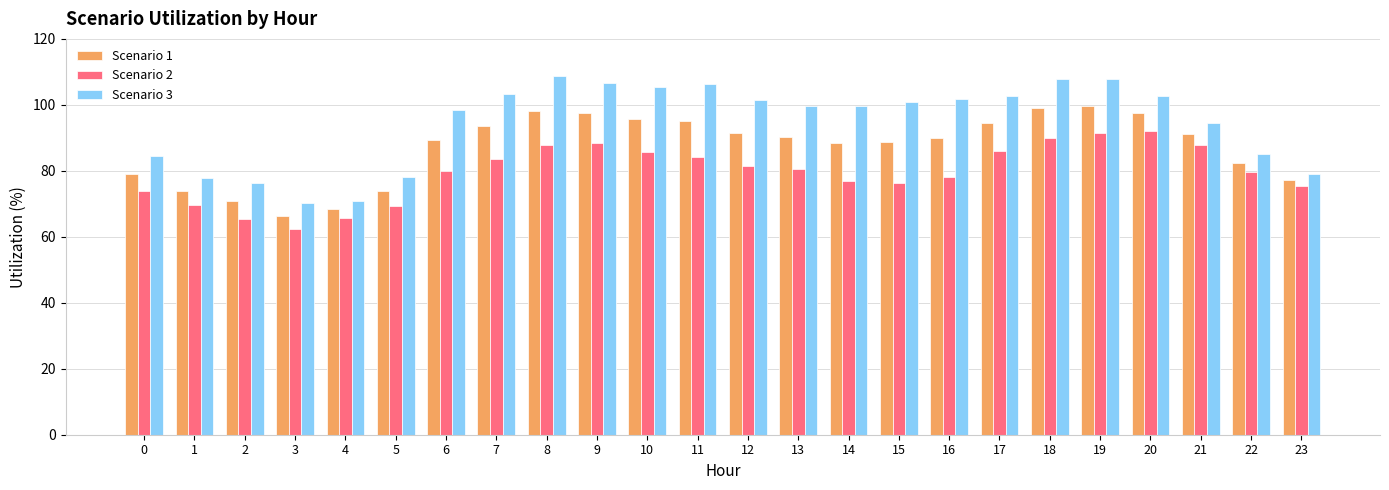

The value of Scenario 1 at 20 is 149.3. True or false?

False